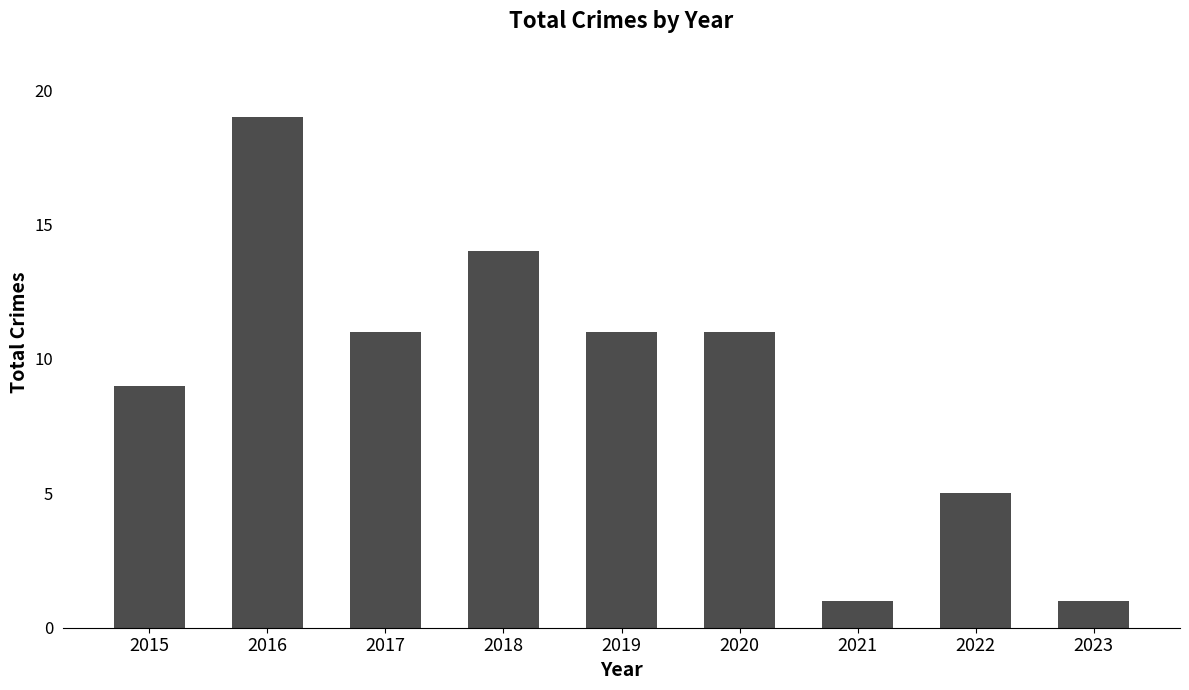

Count the values in the range 5 to 11.

5